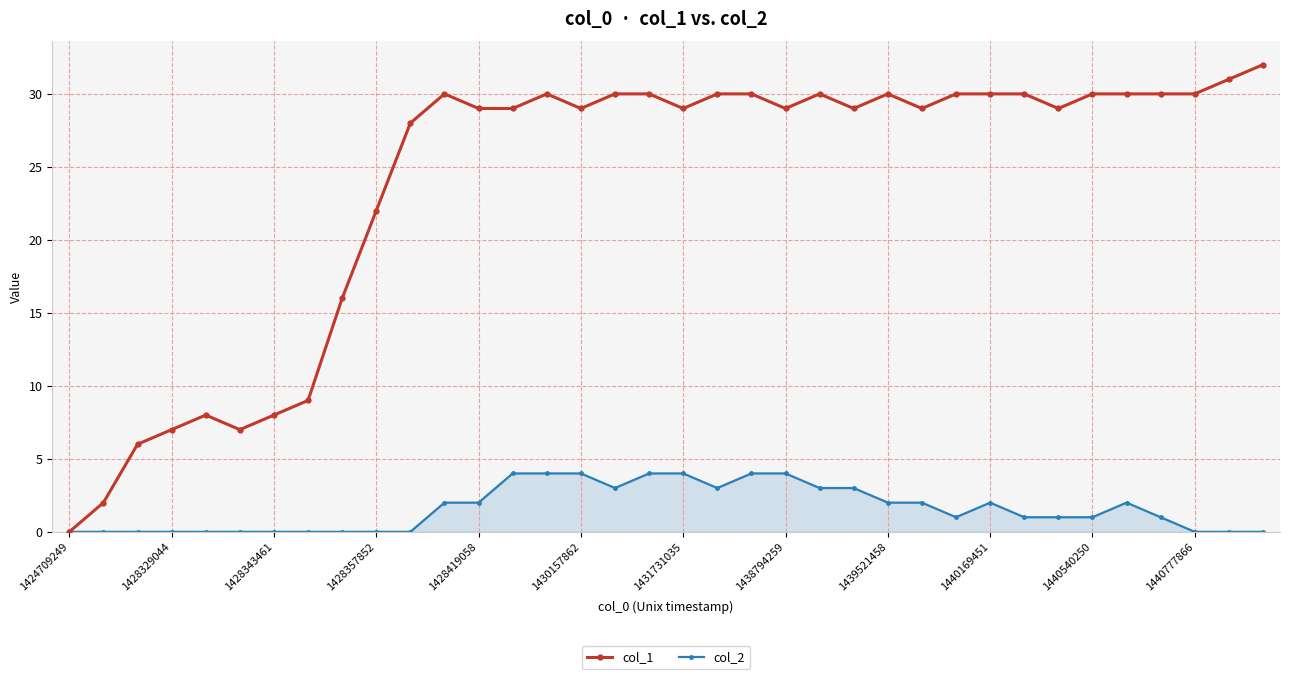

List the series in order of their peak value, highest first.

col_1, col_2